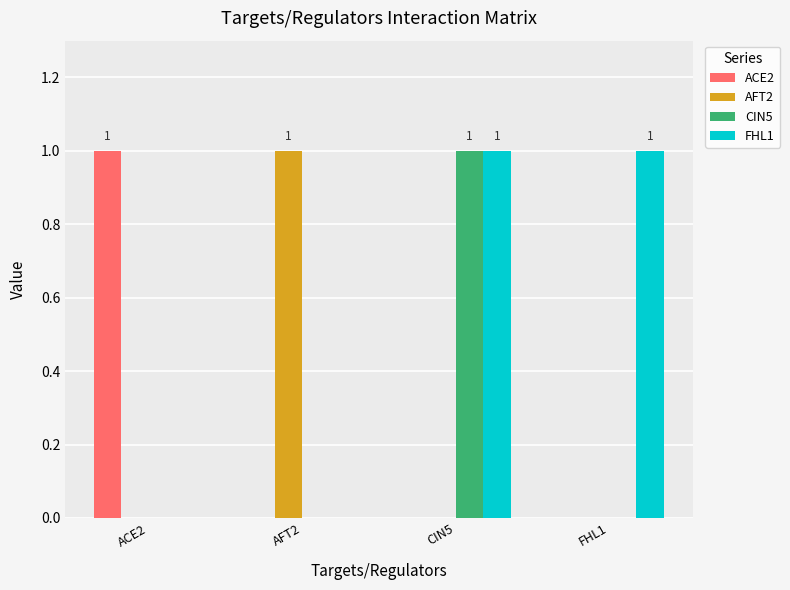

Which series changed the most between CIN5 and FHL1?

CIN5